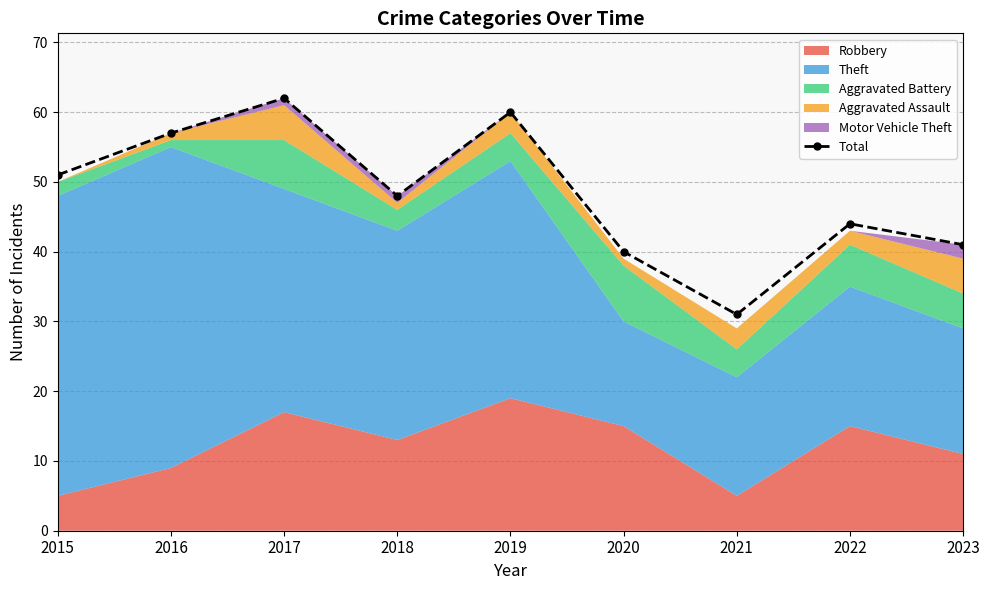

Reading left to right, transcribe all the data shown in this chart.

51	57	62	48	60	40	31	44	41